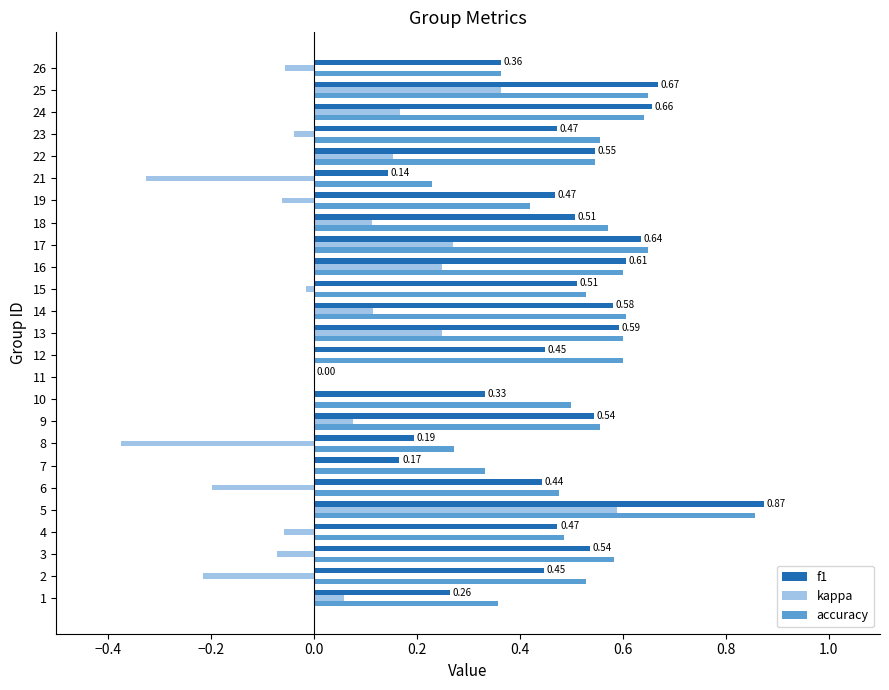

The kappa series shows 0.0 at 11. True or false?

True